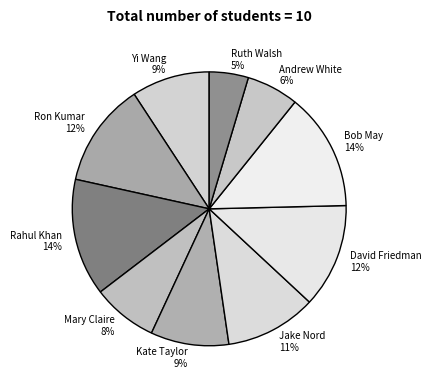

Do Ron Kumar and Jake Nord together represent more than half of the pie?

No